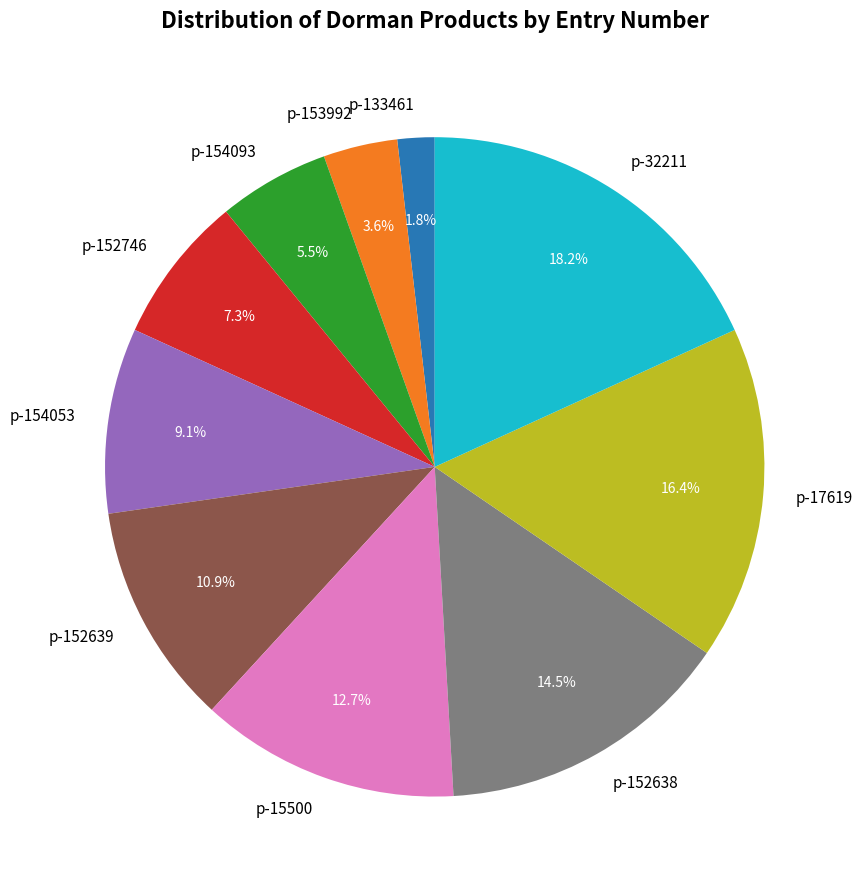

Does p-15500 represent more than half of the total?

No